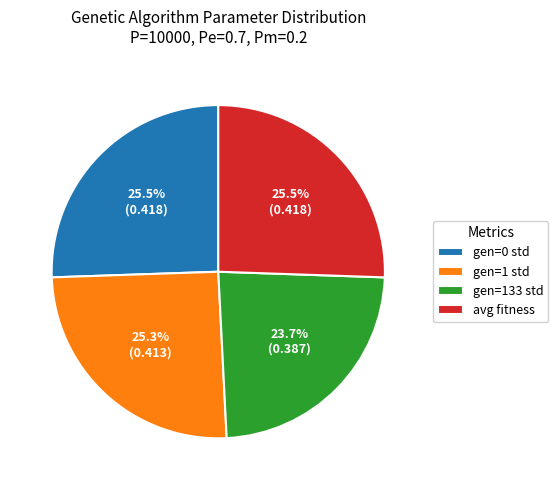

To the nearest percent, what is the difference between the largest and smallest slice percentages?

2%